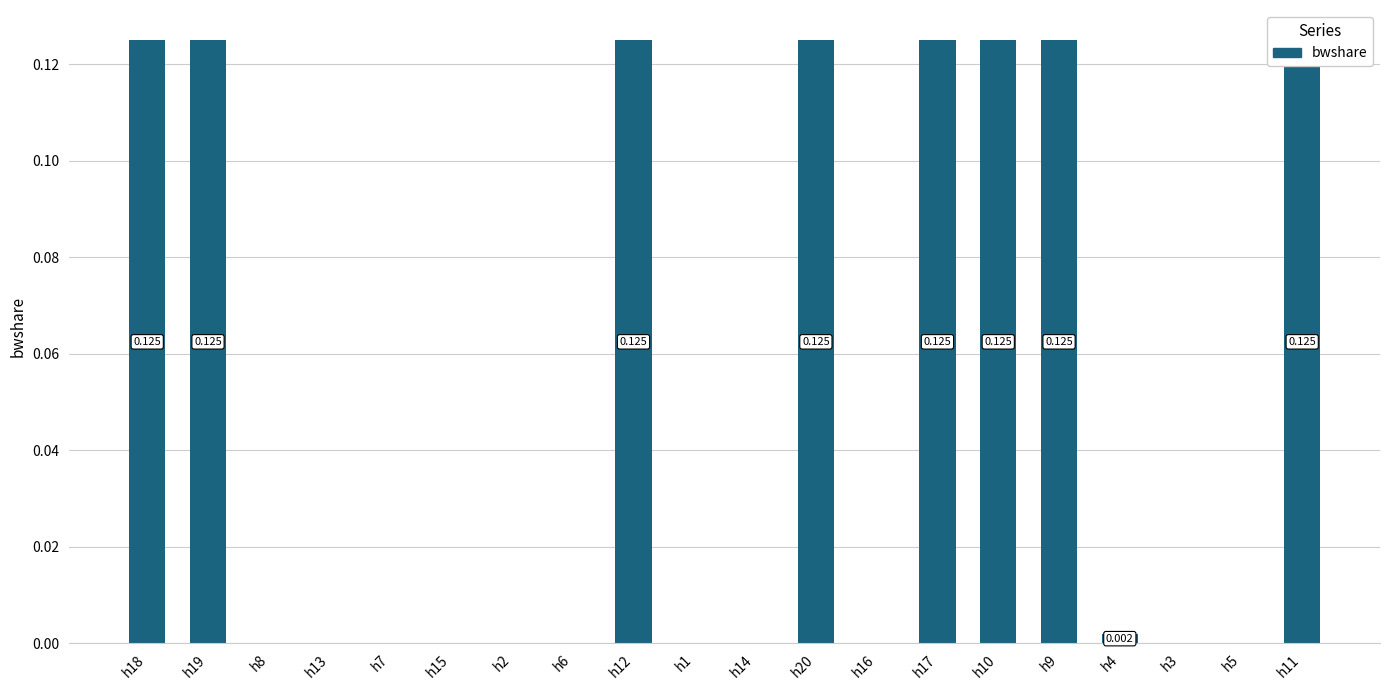

What is the difference between the second highest and minimum values?

0.1